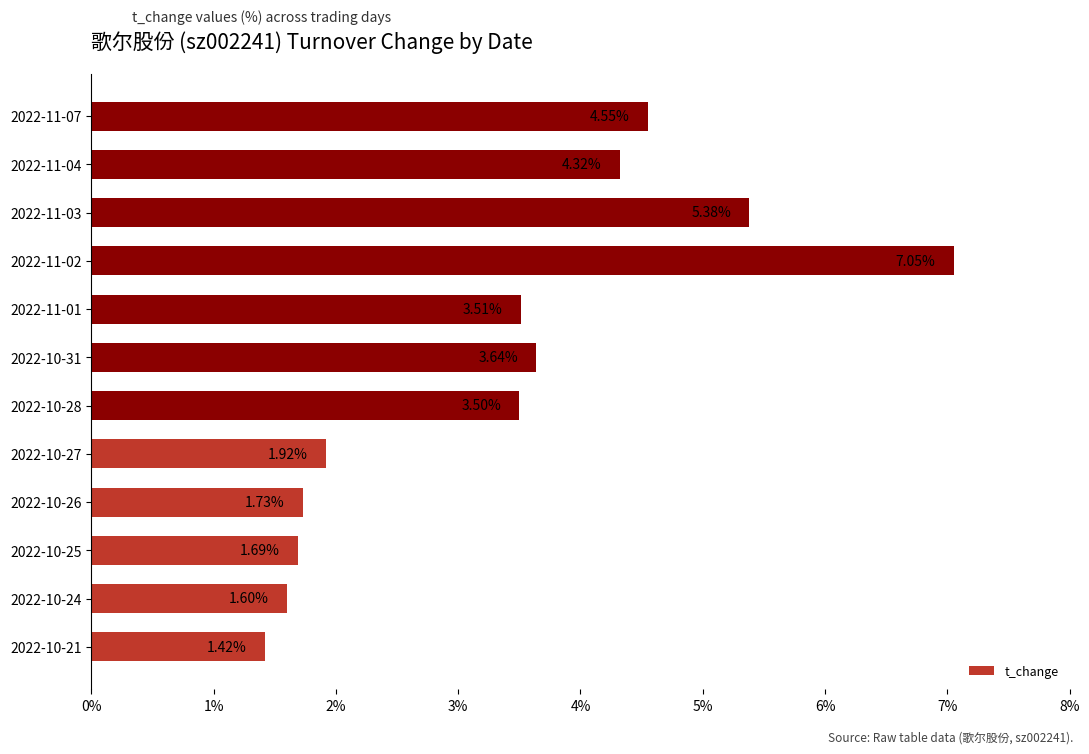

What is the average value?

3.4